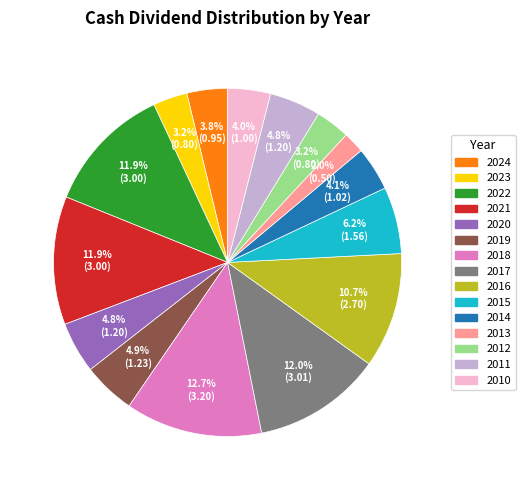

The 2013 slice represents 2% of the pie. True or false?

True